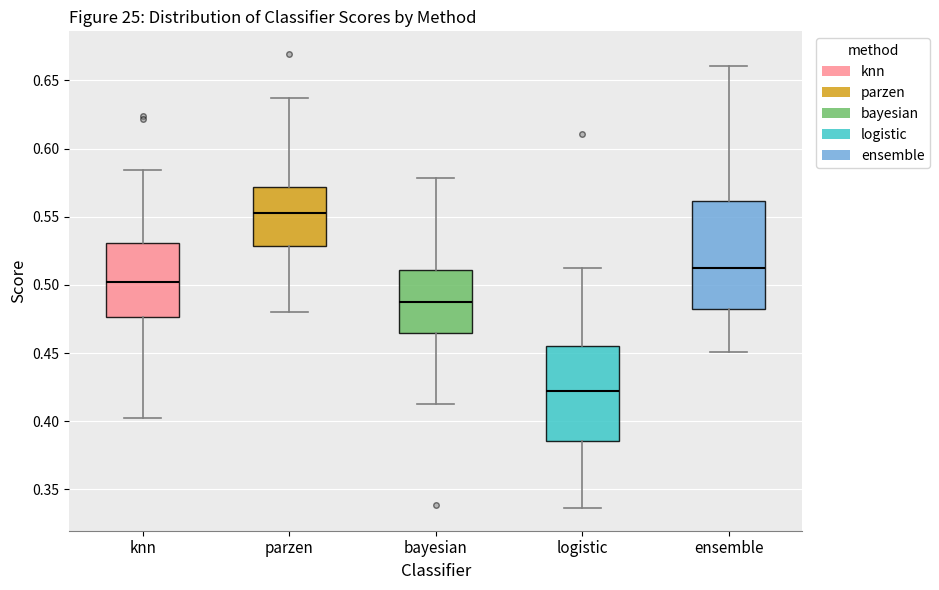

Which box's median line is the highest?

parzen